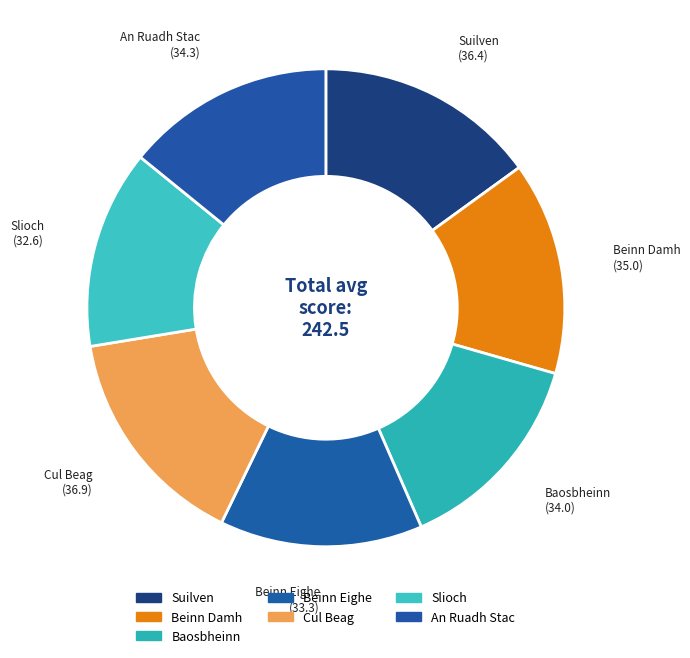

Is Suilven the majority of the pie?

No